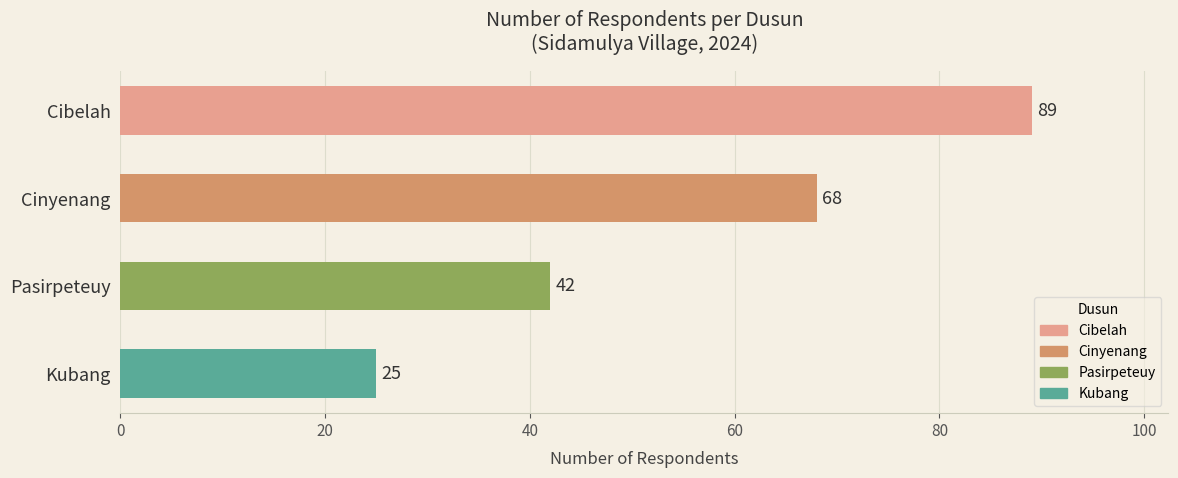

What is the label of the 1st bar from the bottom?

Kubang